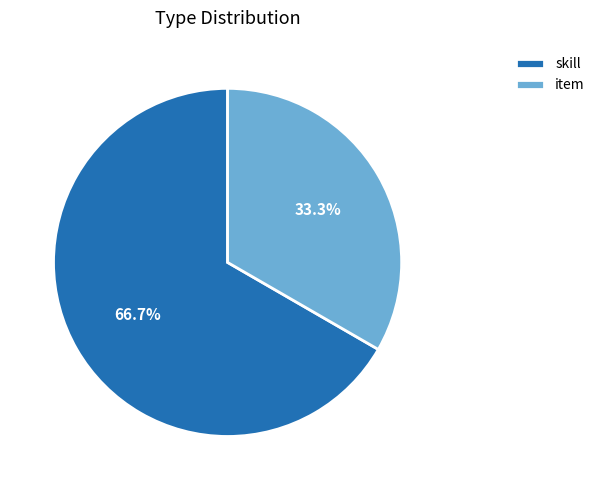

Which has a higher value, skill or item?

skill